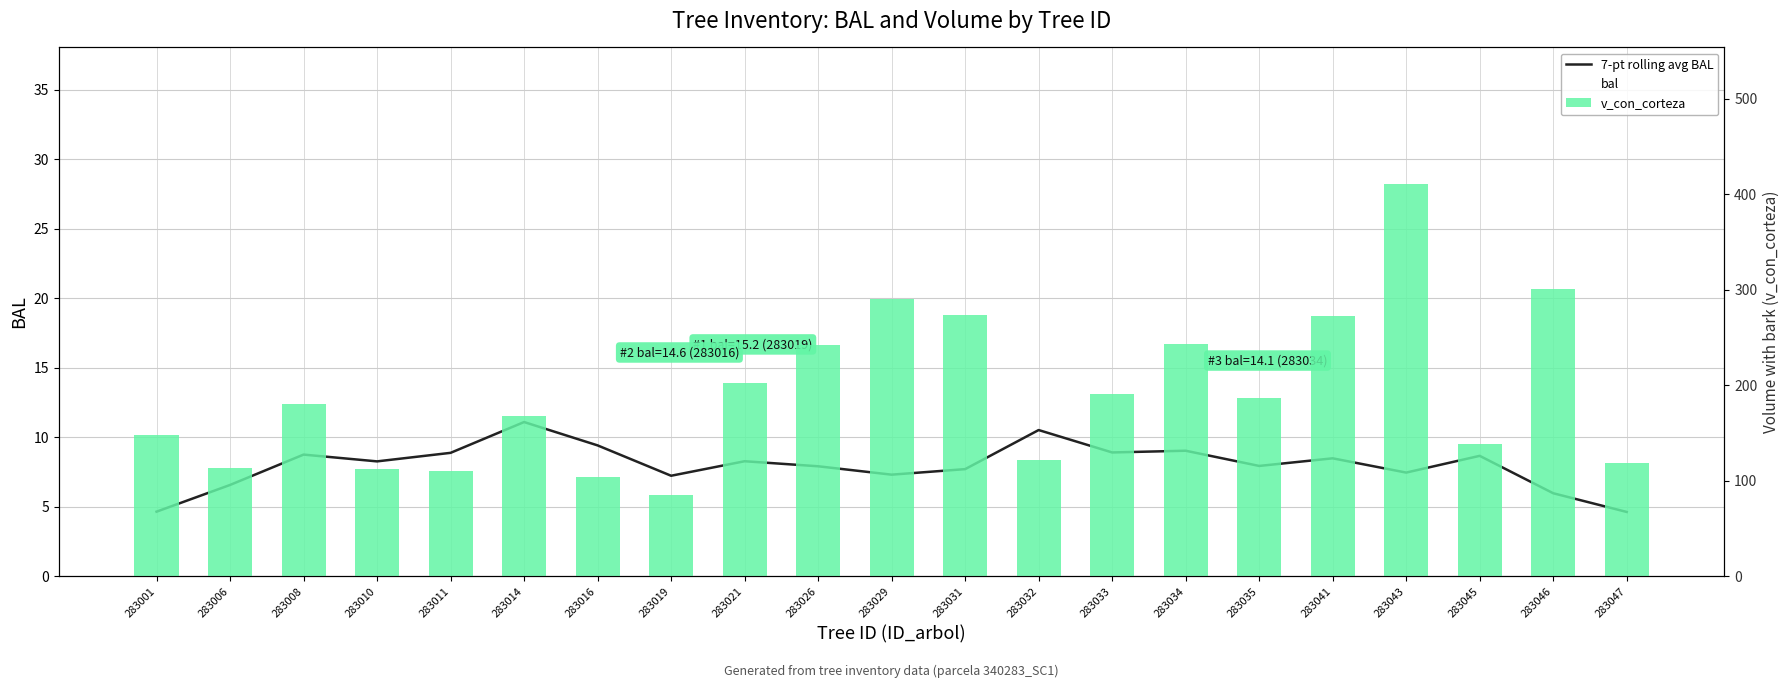

Reading left to right, extract all data points from this chart.

7-pt rolling avg BAL: 283001=4.6	283006=6.6	283008=8.7	283010=8.3	283011=8.9	283014=11.1	283016=9.4	283019=7.2	283021=8.3	283026=7.9	283029=7.3	283031=7.7	283032=10.5	283033=8.9	283034=9.0	283035=7.9	283041=8.5	283043=7.5	283045=8.7	283046=6.0	283047=4.6
bal: 283001=7.5	283006=11.6	283008=4.1	283010=9.6	283011=10.9	283014=5.0	283016=14.6	283019=15.2	283021=1.2	283026=0.0	283029=10.3	283031=12.8	283032=12.2	283033=3.2	283034=14.1	283035=2.2	283041=13.4	283043=6.7	283045=5.9	283046=8.9	283047=8.2
v_con_corteza: 283001=147.7	283006=113.6	283008=180.1	283010=111.8	283011=109.9	283014=168.2	283016=103.3	283019=85.4	283021=201.8	283026=241.7	283029=290.4	283031=273.0	283032=122.1	283033=190.7	283034=242.8	283035=186.7	283041=271.9	283043=410.1	283045=138.4	283046=300.4	283047=118.3